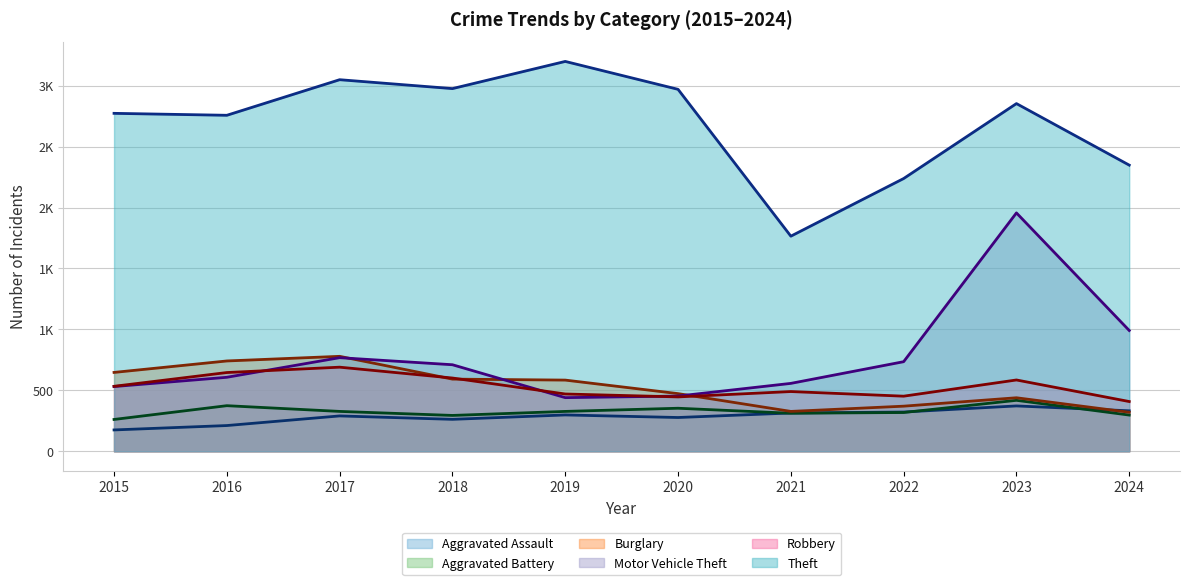

Reading right to left, extract all data points from this chart.

Aggravated Assault (trend): 2024=332	2023=372	2022=322	2021=314	2020=277	2019=298	2018=262	2017=290	2016=211	2015=175
Aggravated Battery (trend): 2024=297	2023=418	2022=318	2021=312	2020=353	2019=327	2018=294	2017=327	2016=374	2015=261
Burglary (trend): 2024=320	2023=439	2022=370	2021=327	2020=473	2019=584	2018=592	2017=779	2016=741	2015=647
Motor Vehicle Theft (trend): 2024=991	2023=1956	2022=735	2021=557	2020=453	2019=440	2018=710	2017=768	2016=607	2015=531
Robbery (trend): 2024=408	2023=585	2022=452	2021=490	2020=446	2019=470	2018=601	2017=690	2016=646	2015=533
Theft (trend): 2024=2348	2023=2853	2022=2238	2021=1765	2020=2970	2019=3199	2018=2976	2017=3049	2016=2757	2015=2773